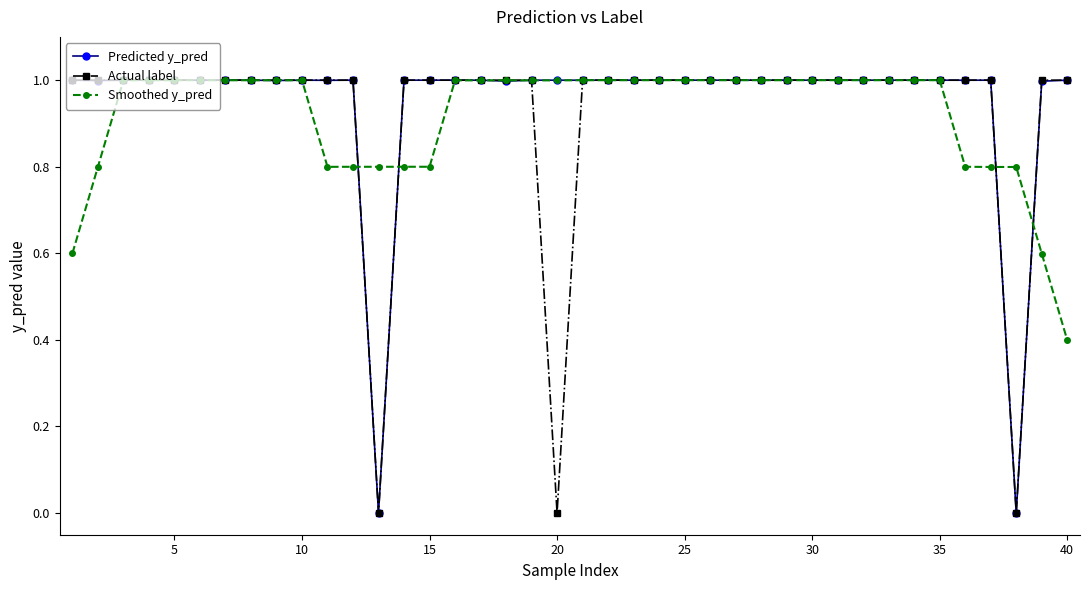

True or false: Smoothed y_pred has more than 2 points higher than both neighbors.

True